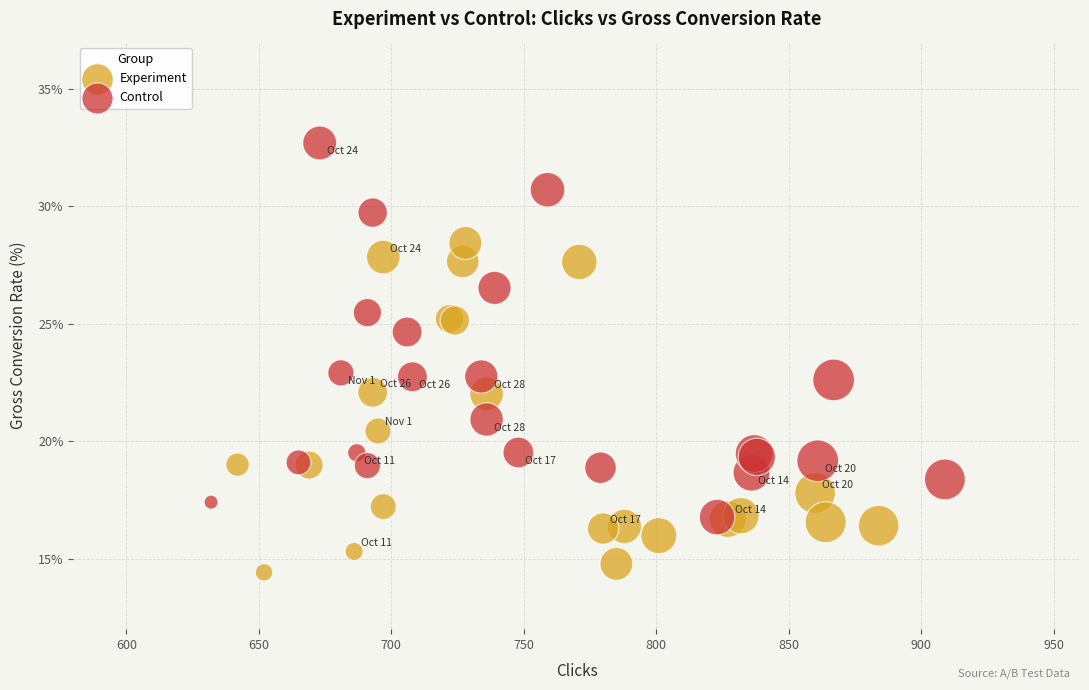

Which series contains the highest Y value?

Control